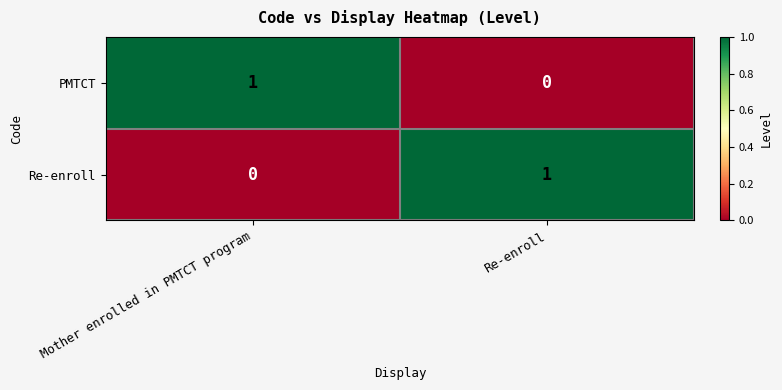

The PMTCT series shows 2 at Mother enrolled in PMTCT program. True or false?

False